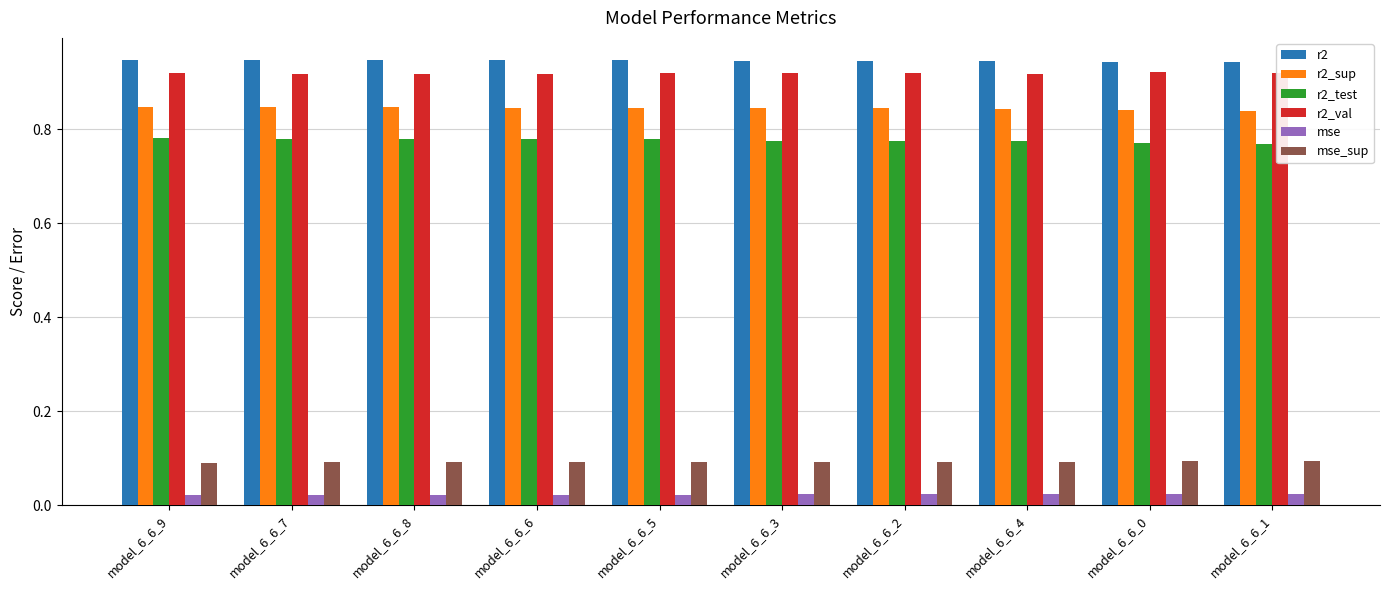

The mse_sup series shows 0.1 at model_6_6_8. True or false?

True